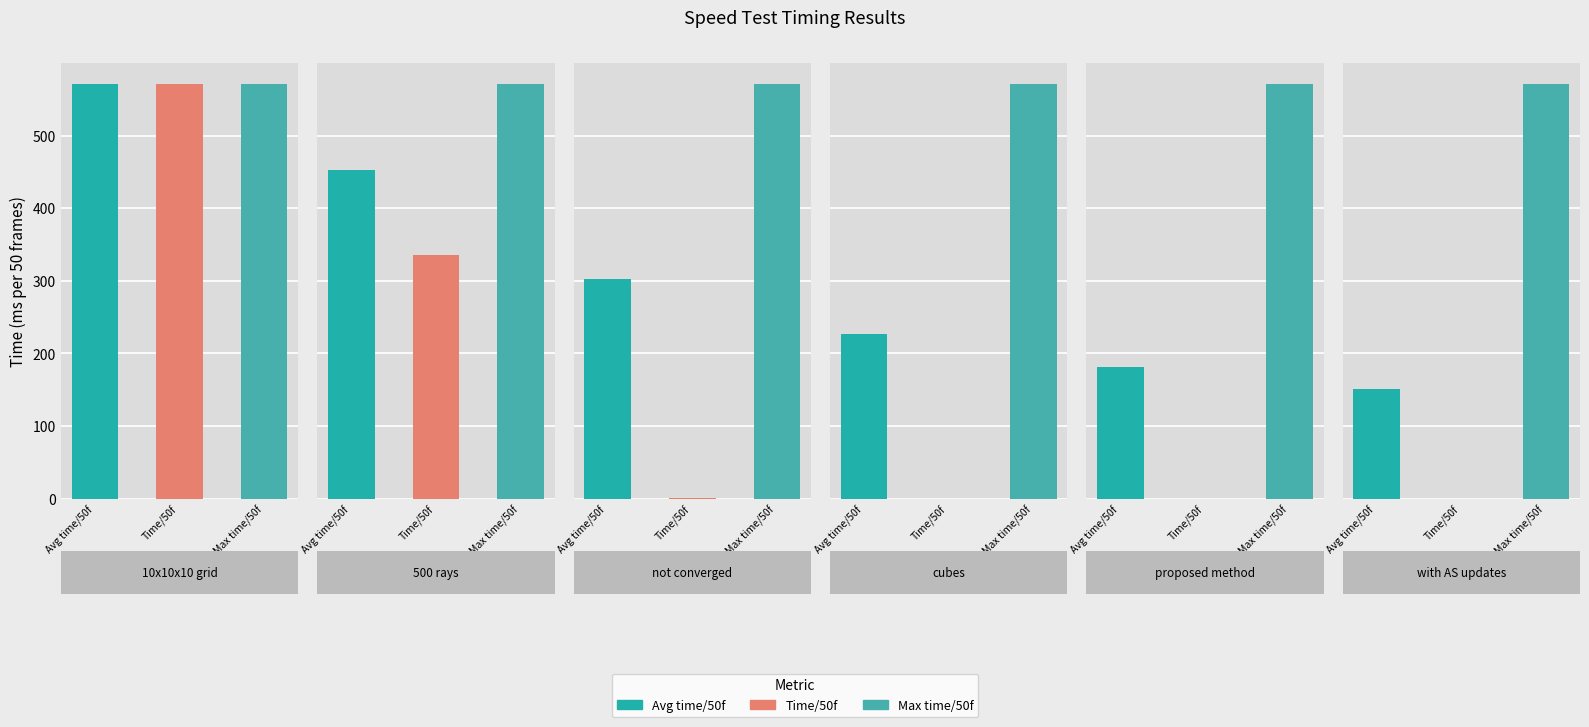

At cubes, list the series in order from smallest to largest.

Time/50f, Avg time/50f, Max time/50f